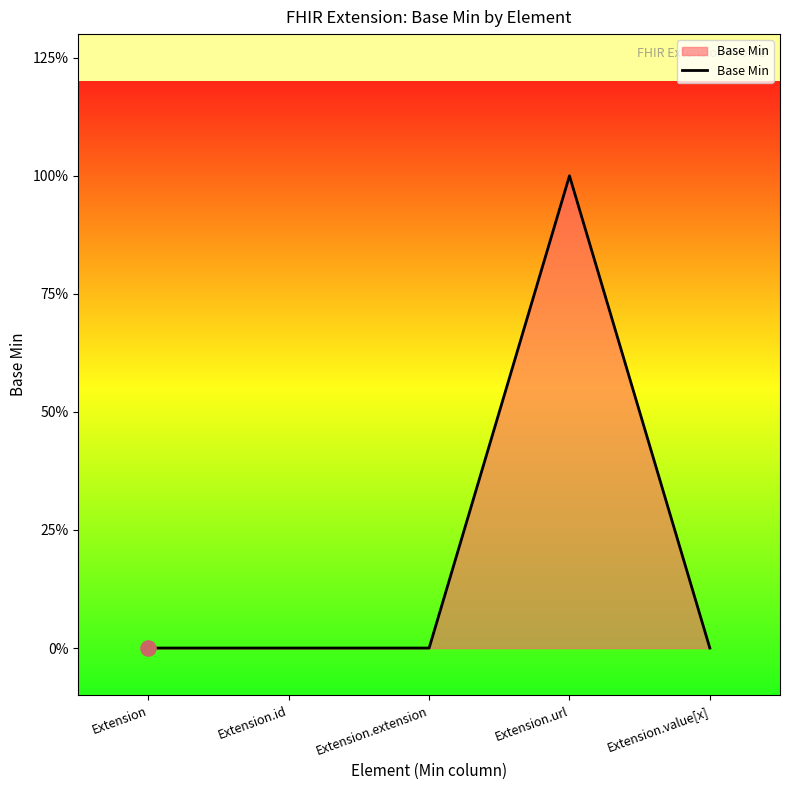

Between Extension.id and Extension.extension, which is larger?

Extension.id